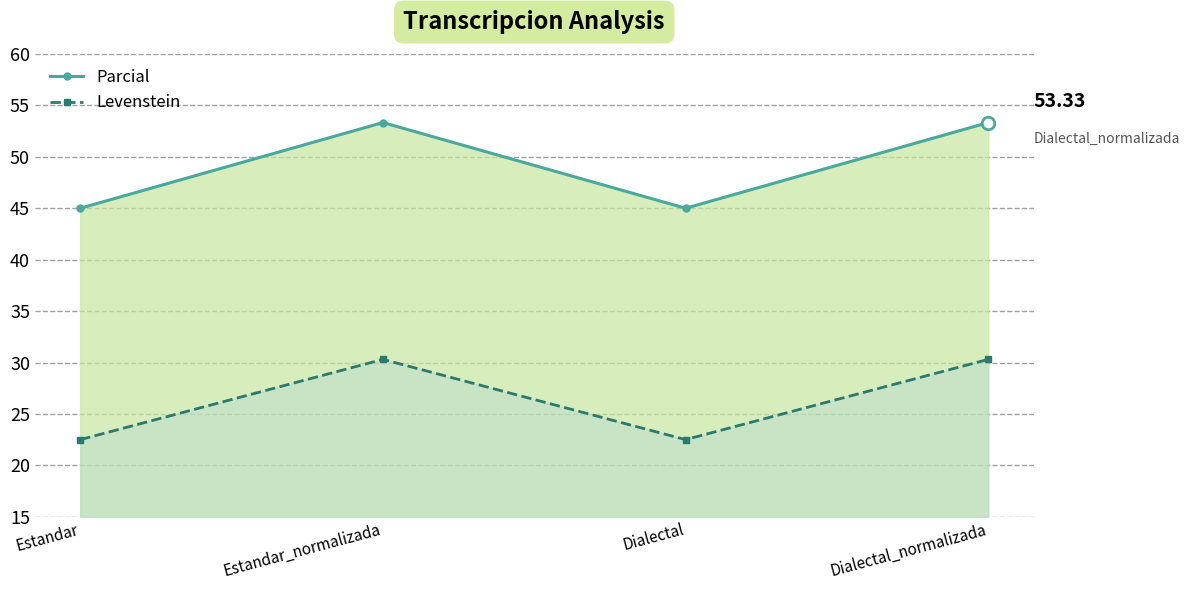

How many categories are shown in the chart?

4